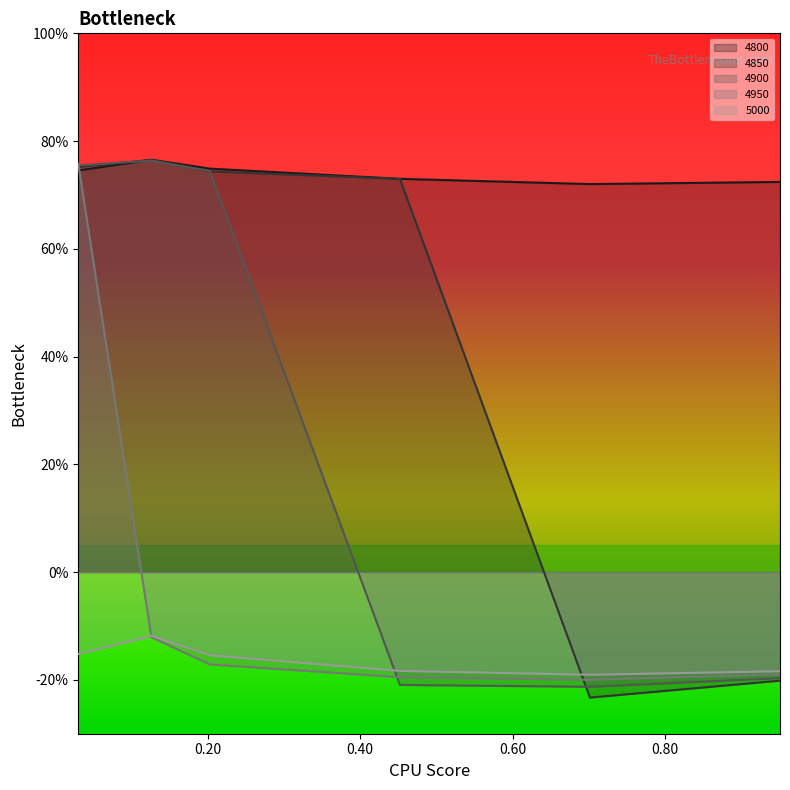

Which category has the lowest value in the 4850 series?

0.7013698630136986